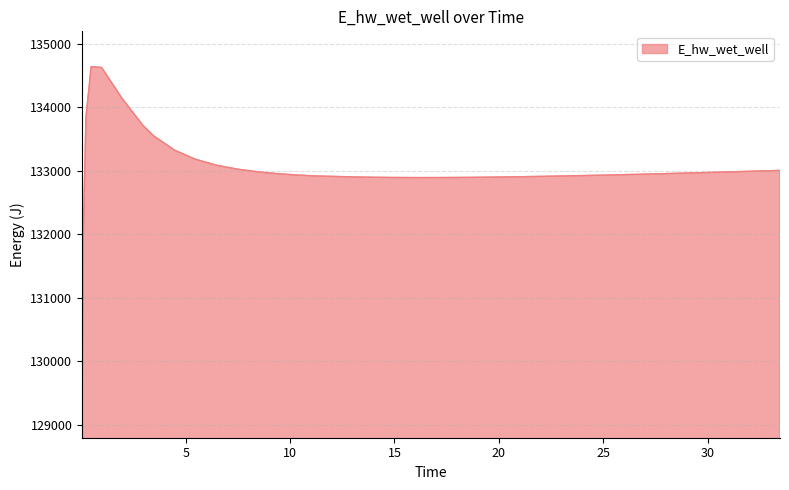

Does the chart have visible grid lines?

Yes